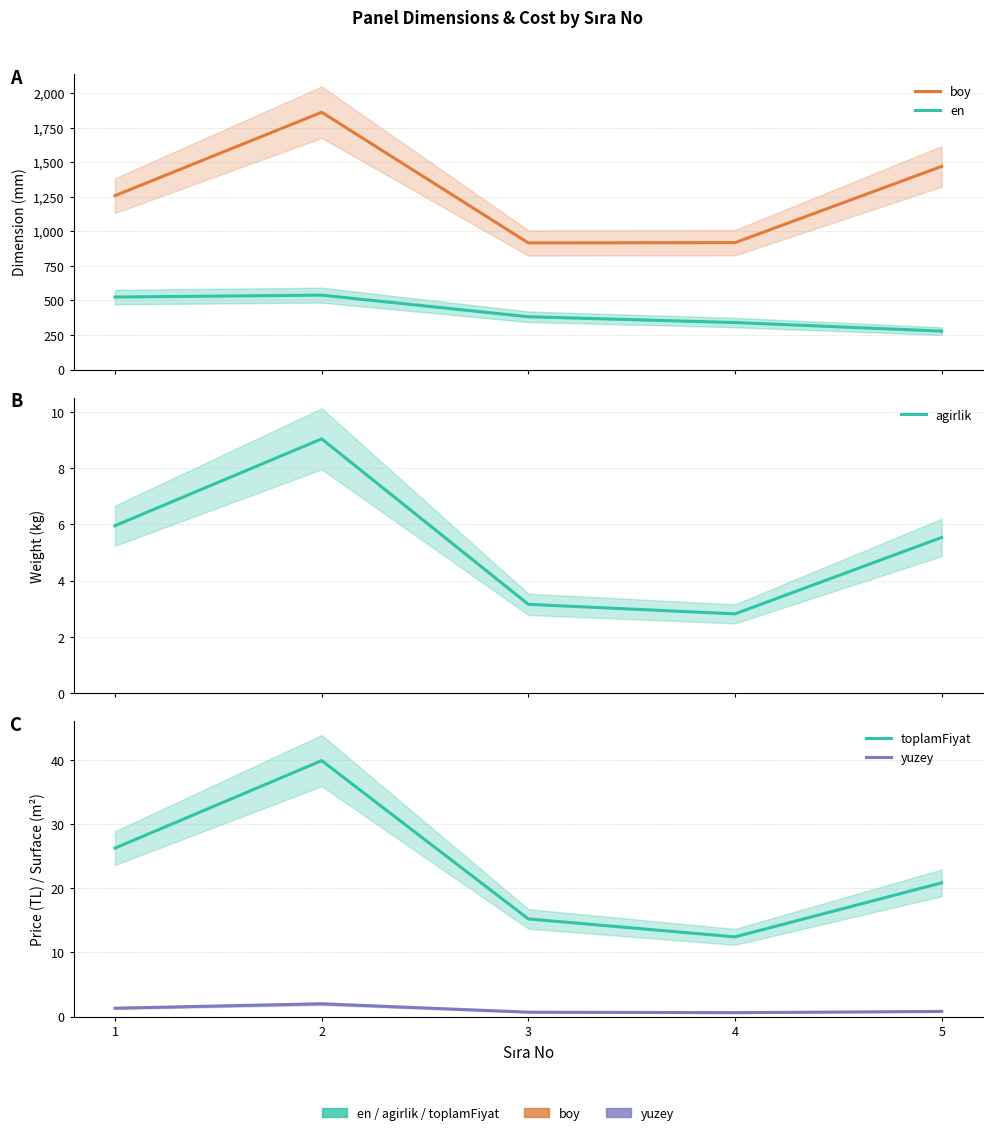

True or false: yuzey and en intersect in this chart.

False